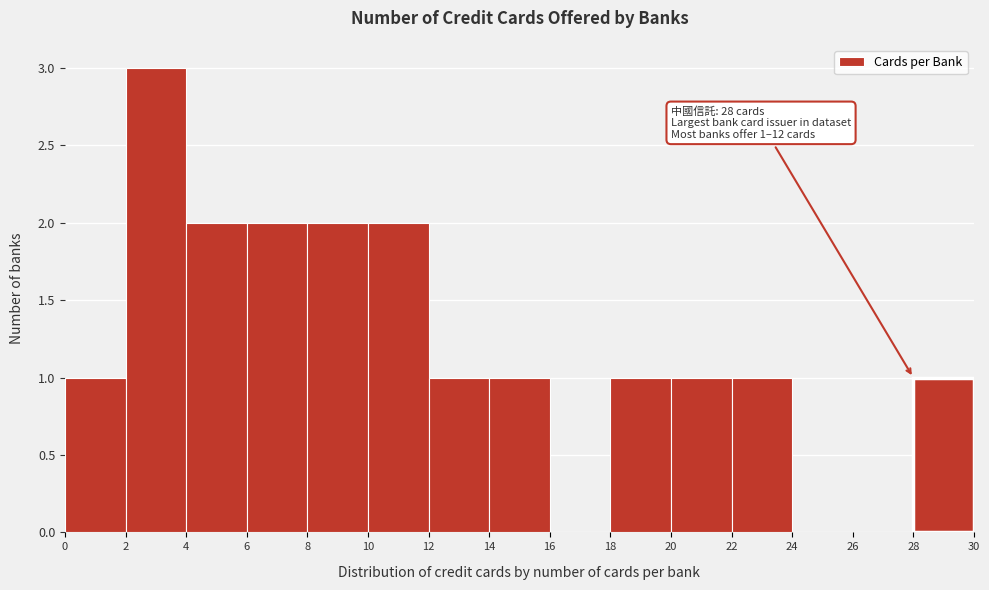

Which range on the x-axis has the tallest bar?

2 to 4